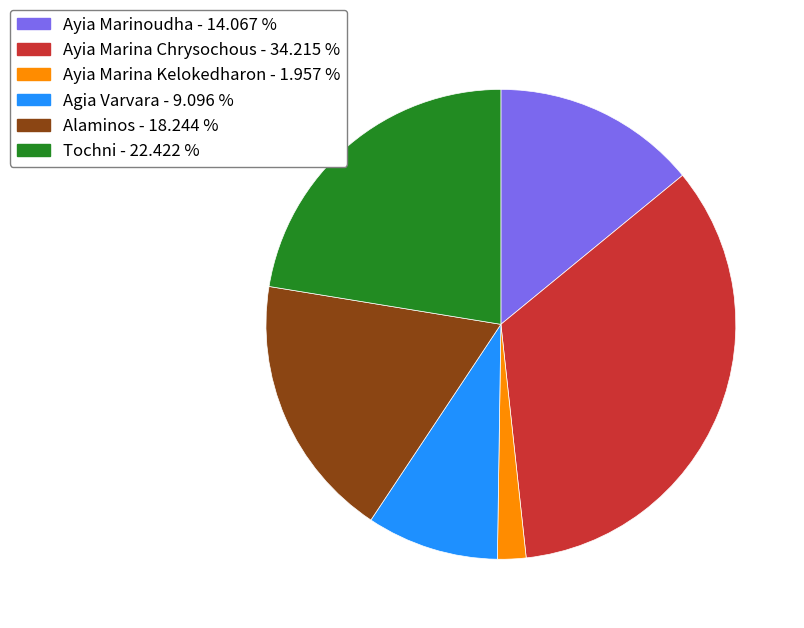

Which category has the biggest portion of the pie?

Ayia Marina Chrysochous